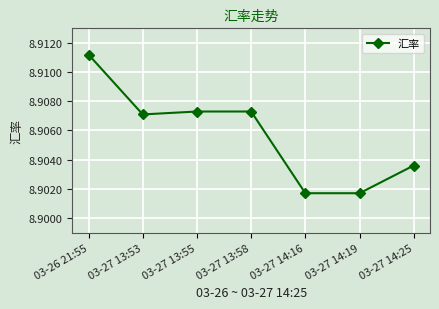

How many values are between 8 and 9?

7